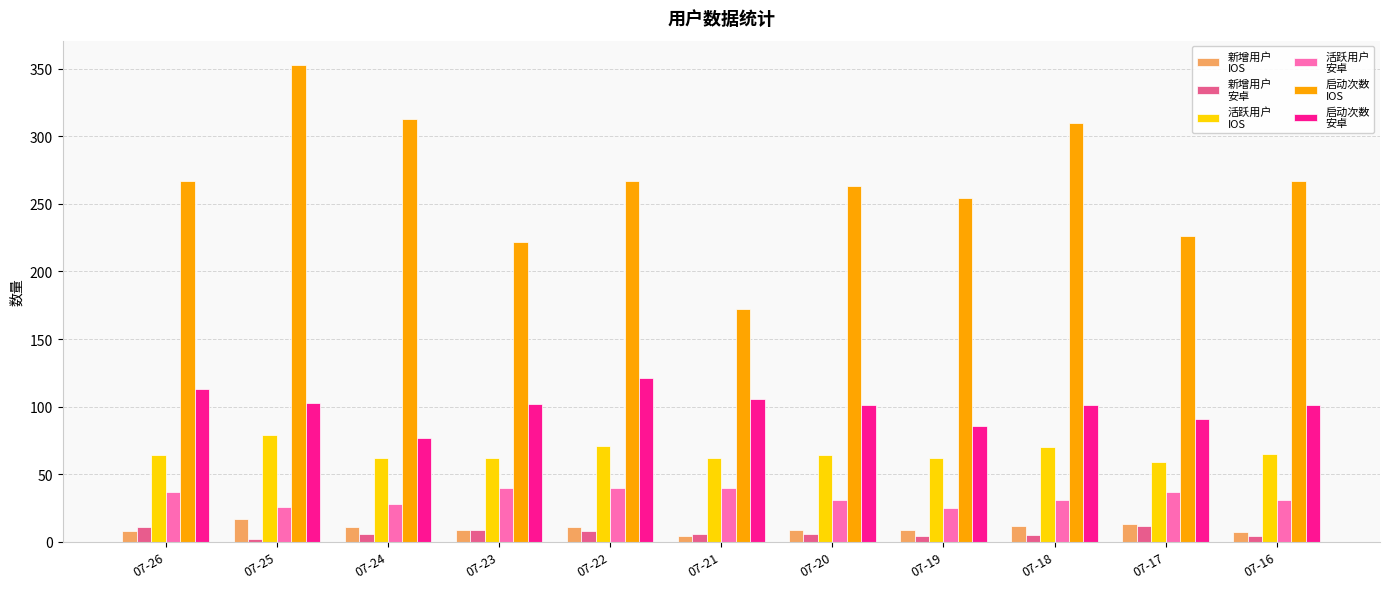

What is the greatest value displayed?

353